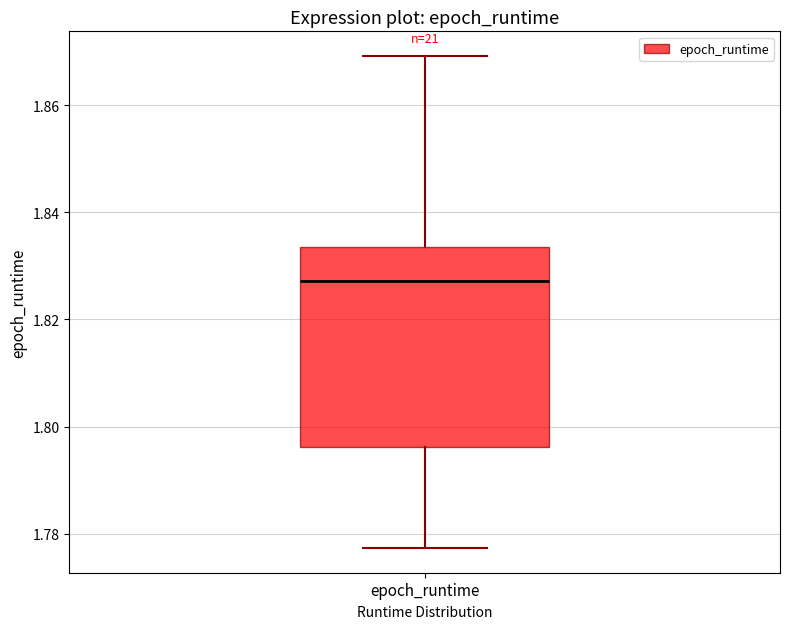

Read this box plot against the y-axis: the position of the median line, the range covered by the box, and the ends of both whiskers. The values are not printed on the chart, so give them approximately, as read against the axis.

median 1.828, box 1.796 to 1.834, whiskers 1.778 to 1.870